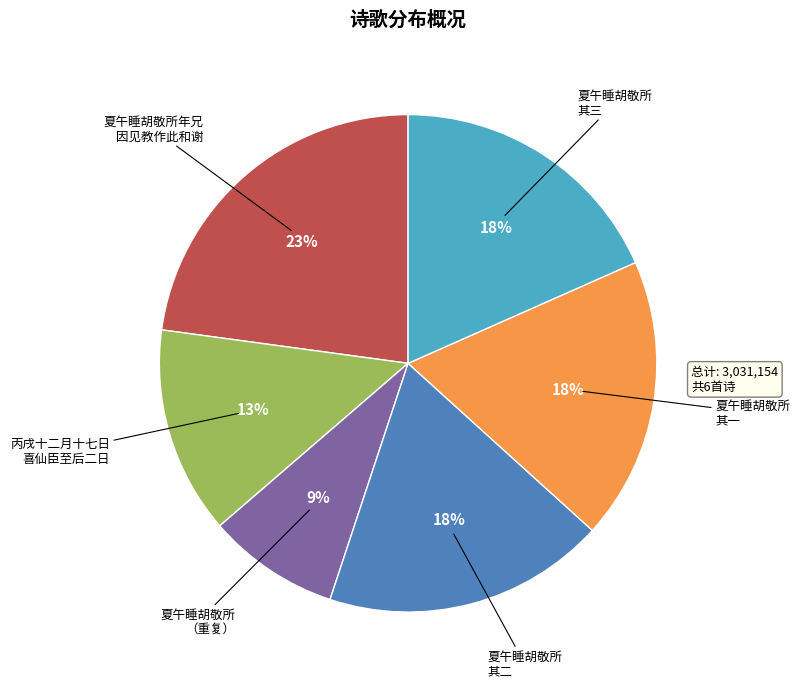

To the nearest percent, what is the average slice percentage?

17%